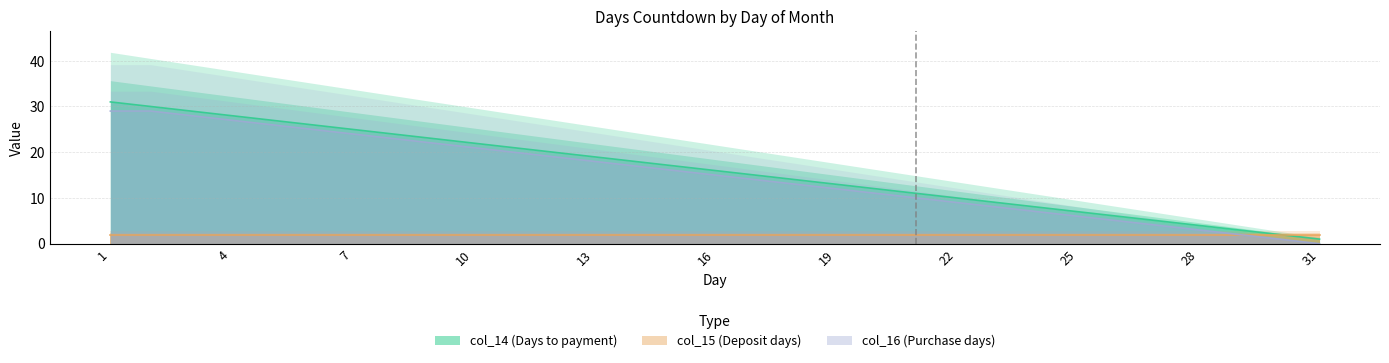

The value of col_16 (Purchase days) at 7 is 24. True or false?

True